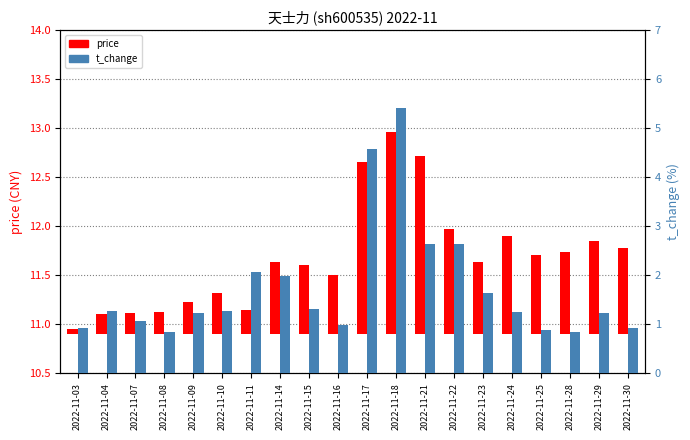

At which category is the sum across all series the highest?

2022-11-18